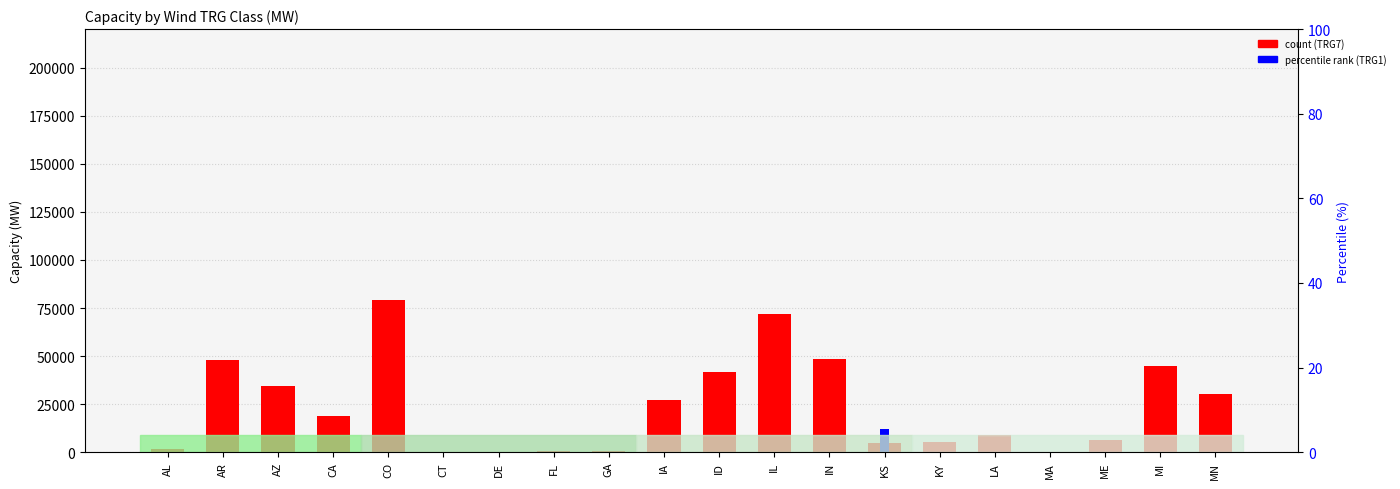

Is the value of TRG Class 7 (MW) at AR greater than the value of TRG Class 1 (MW) at CO?

Yes